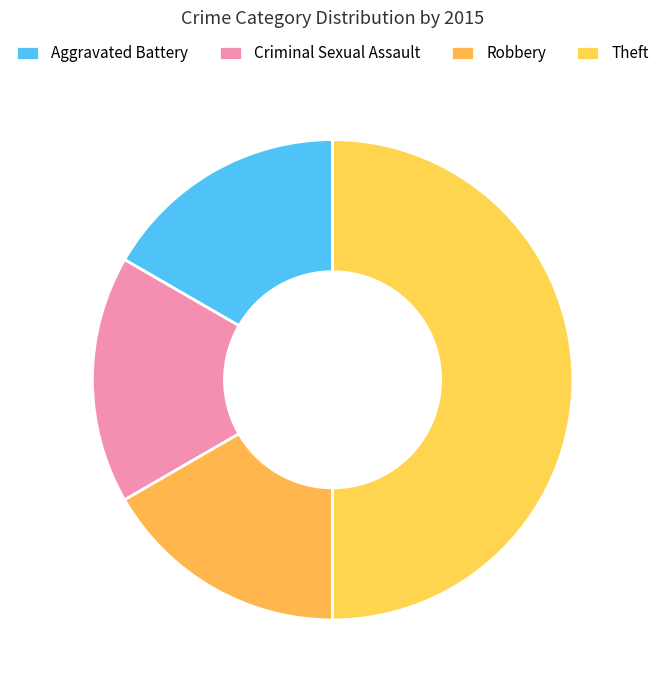

Count the number of slices in the pie.

4